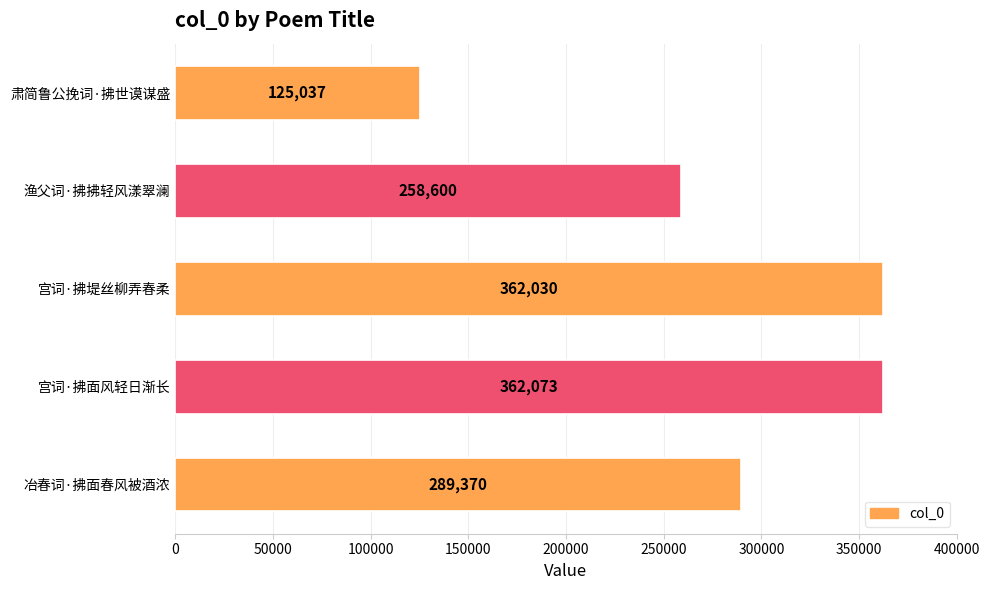

Where is the data nearest to the value 243555?

渔父词·拂拂轻风漾翠澜